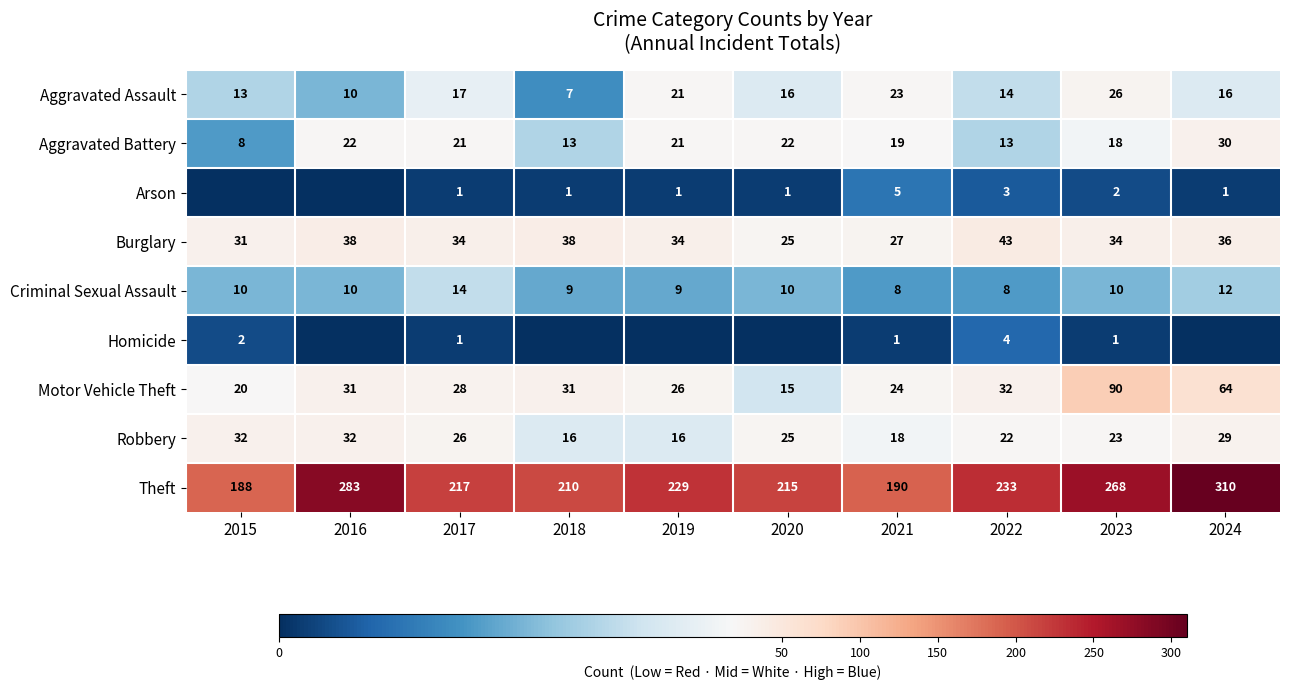

What is the sum of the Robbery values at 2015 and 2019?

48